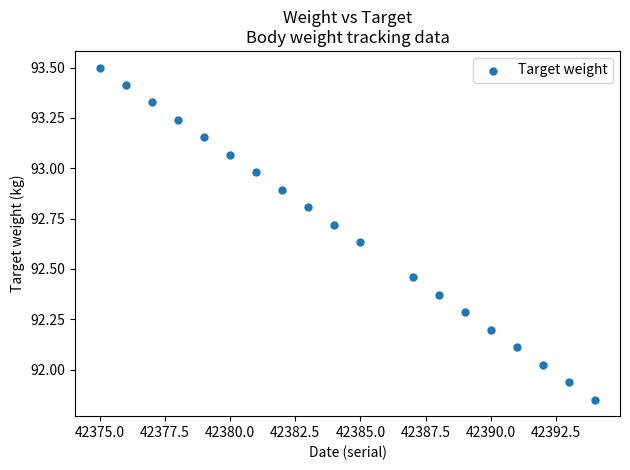

What is the range of Y values (max minus min)?

1.6